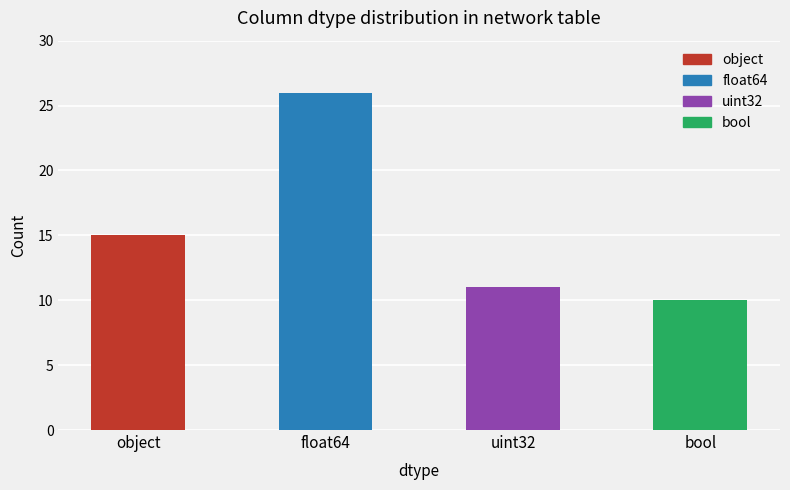

Rank the categories by value from lowest to highest.

bool, uint32, object, float64